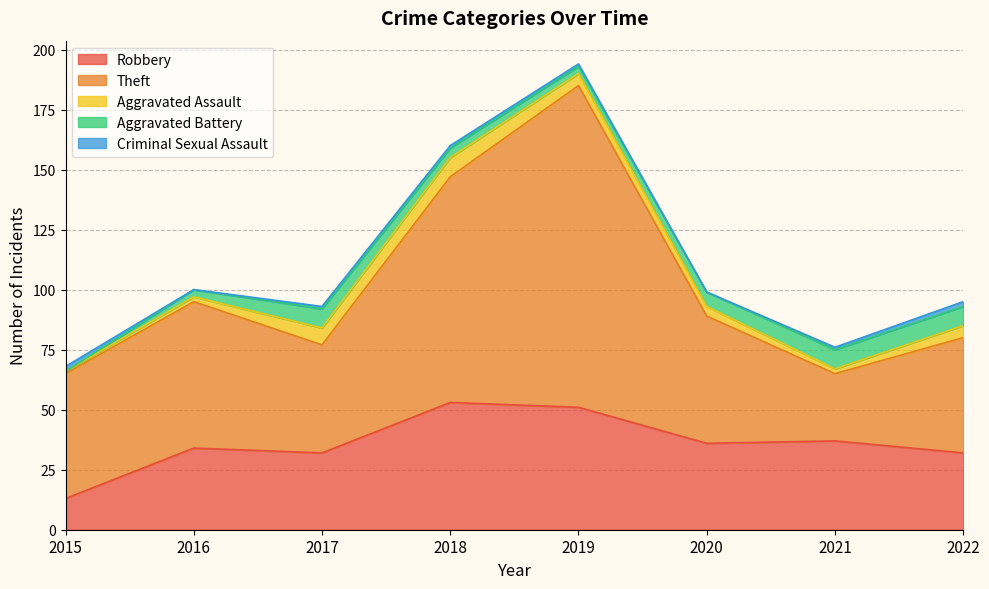

At which category is the sum across all series the highest?

2019